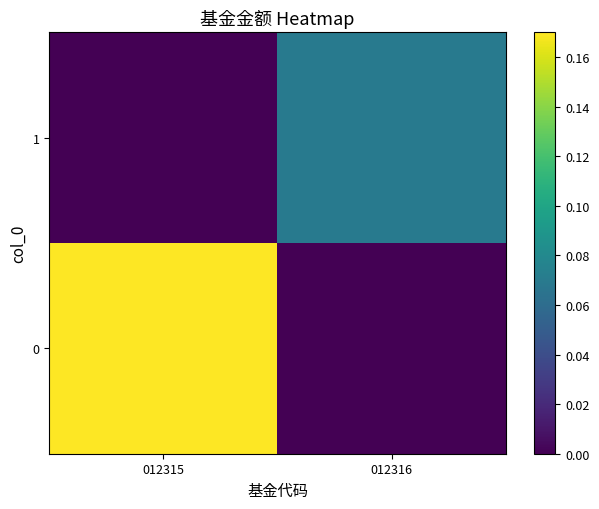

List the series in order of their peak value, highest first.

0, 1